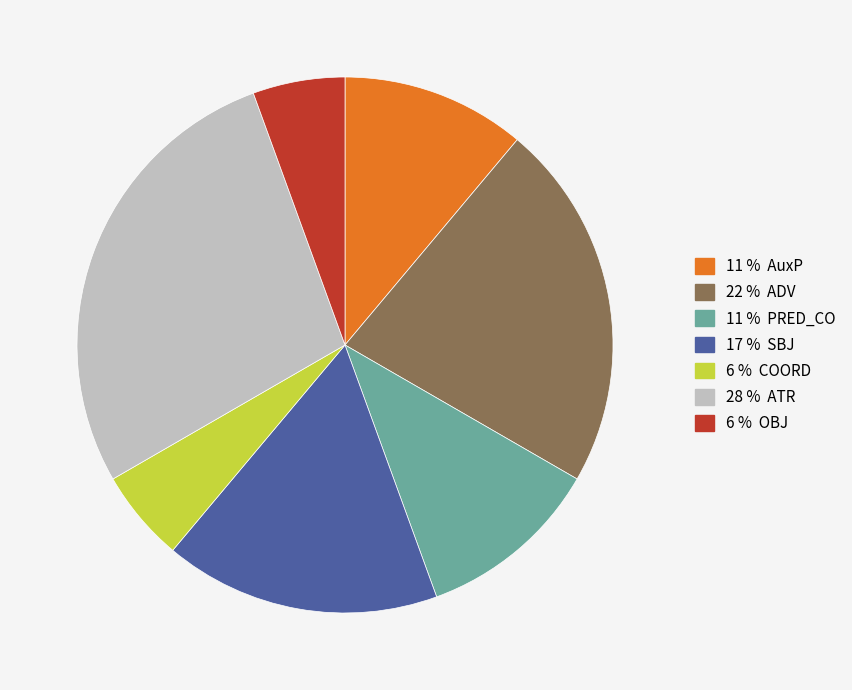

Count the number of slices in the pie.

7